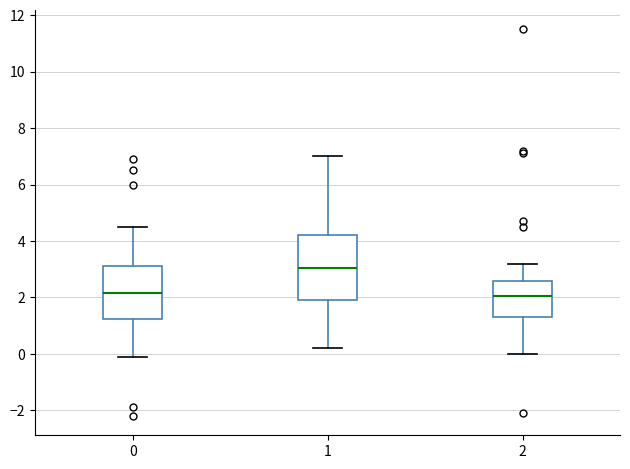

Where does the median line of the box at x = 2 sit on the y-axis? The values are not printed on the chart, so give them approximately, as read against the axis.

2.0